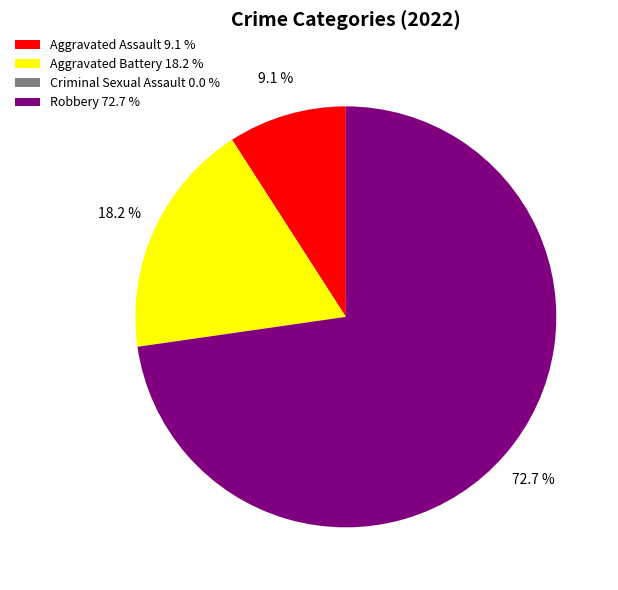

To the nearest percent, what is the difference between the largest and smallest slice percentages?

73%